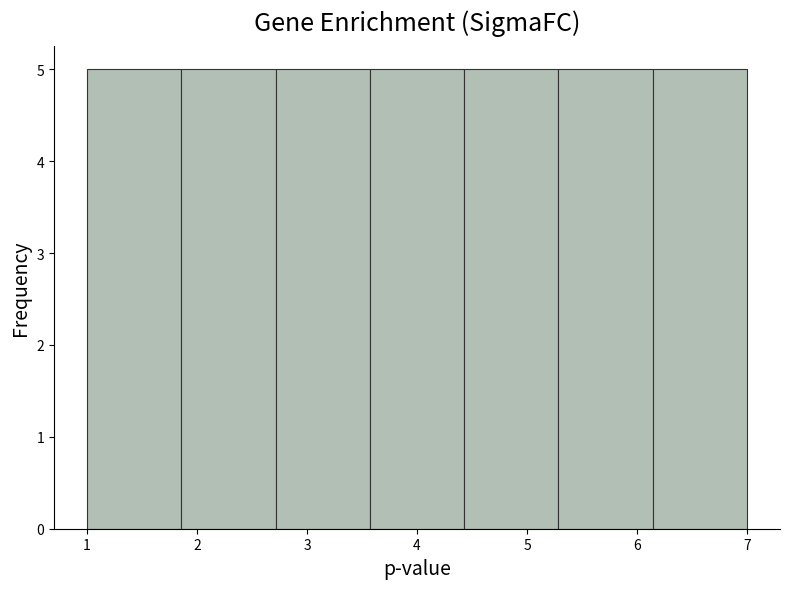

Reading left to right, list every bar in this chart as the range it spans on the x-axis followed by its height. Neither the bar edges nor the heights are printed on the chart, so give them approximately, as read against the axes.

1.0 to 1.9: 5
1.9 to 2.7: 5
2.7 to 3.6: 5
3.6 to 4.4: 5
4.4 to 5.3: 5
5.3 to 6.1: 5
6.1 to 7.0: 5